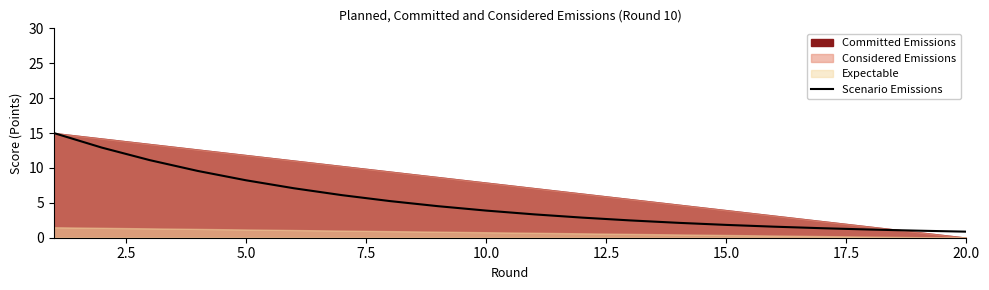

What is the lowest value of the Scenario Emissions series?

0.9